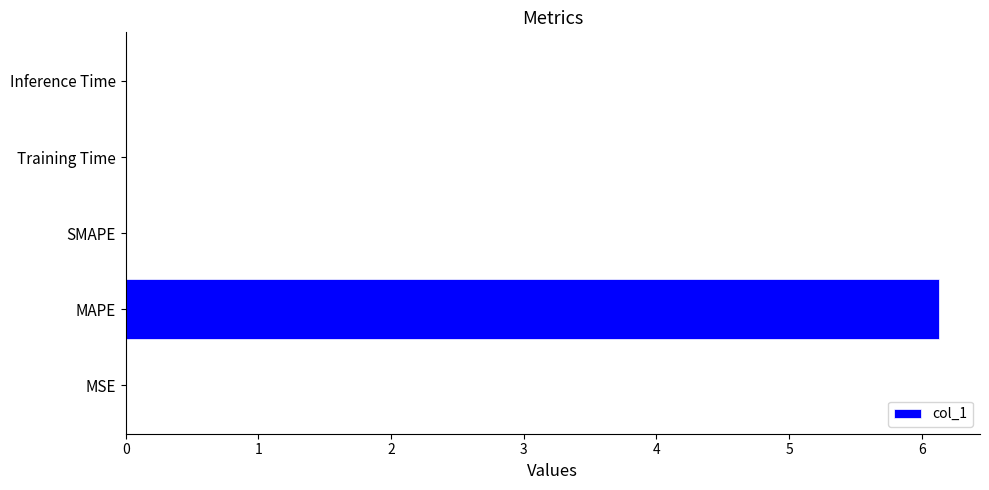

Between Training Time and MAPE, which is larger?

MAPE